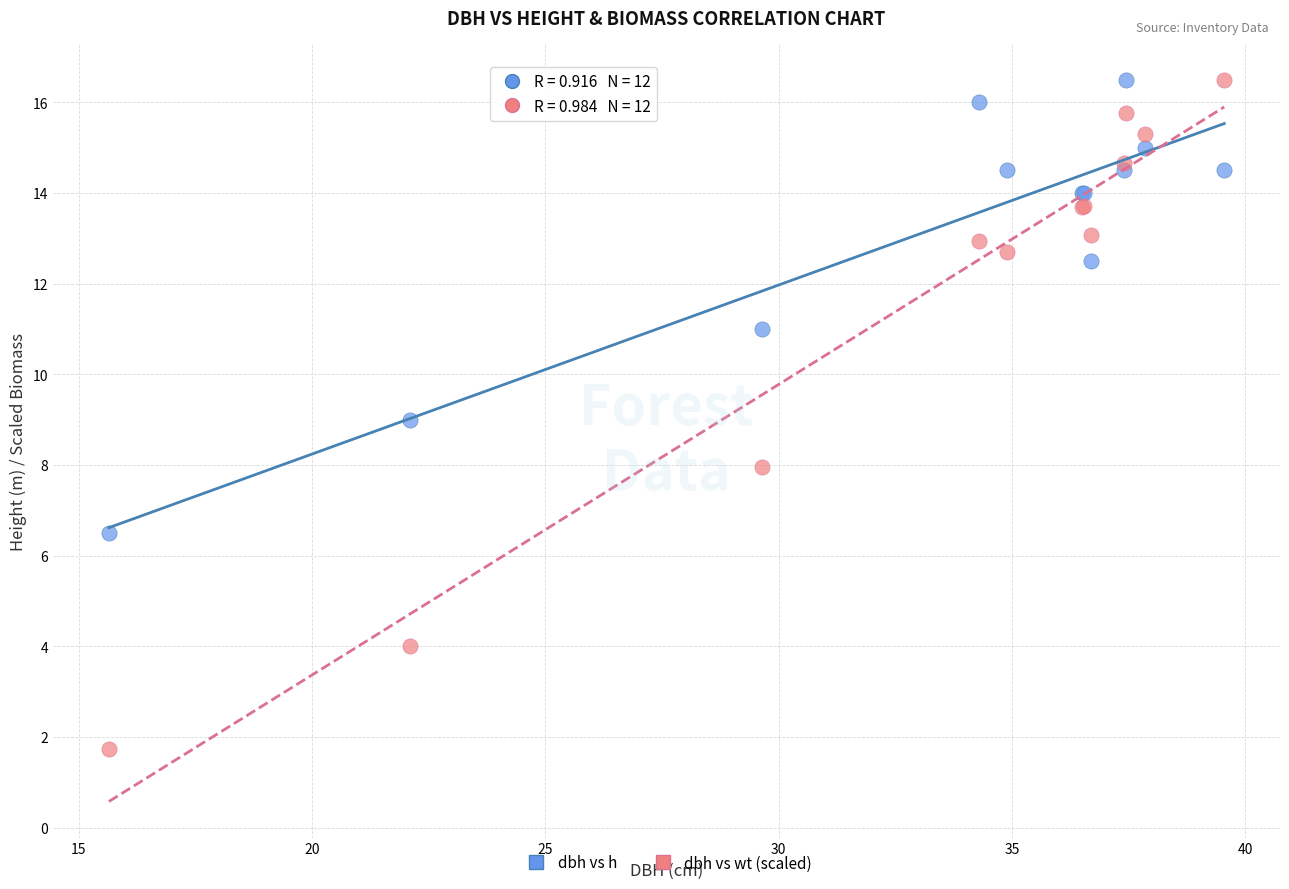

Which series has the largest Y range (max minus min)?

dbh vs wt (scaled)